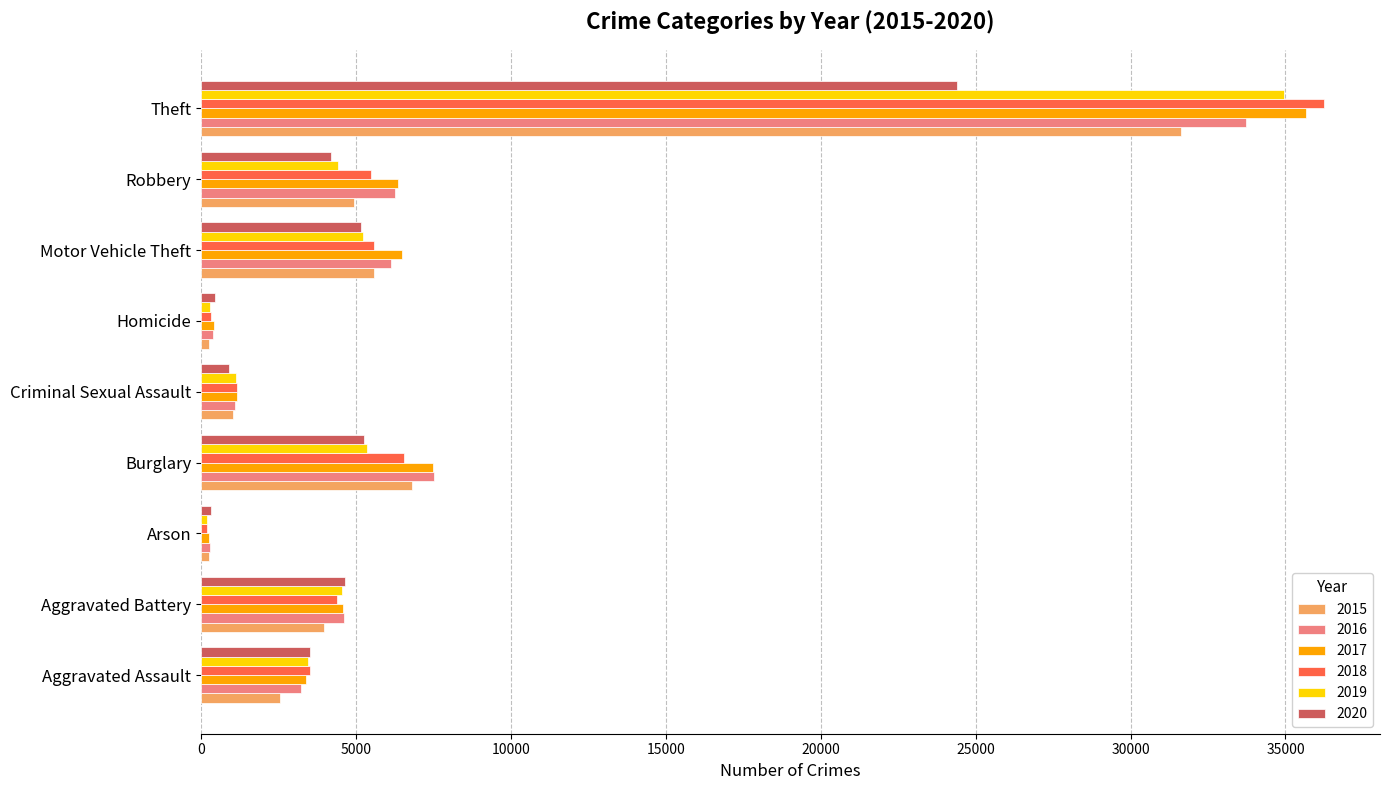

Which series has the widest spread of values?

2018